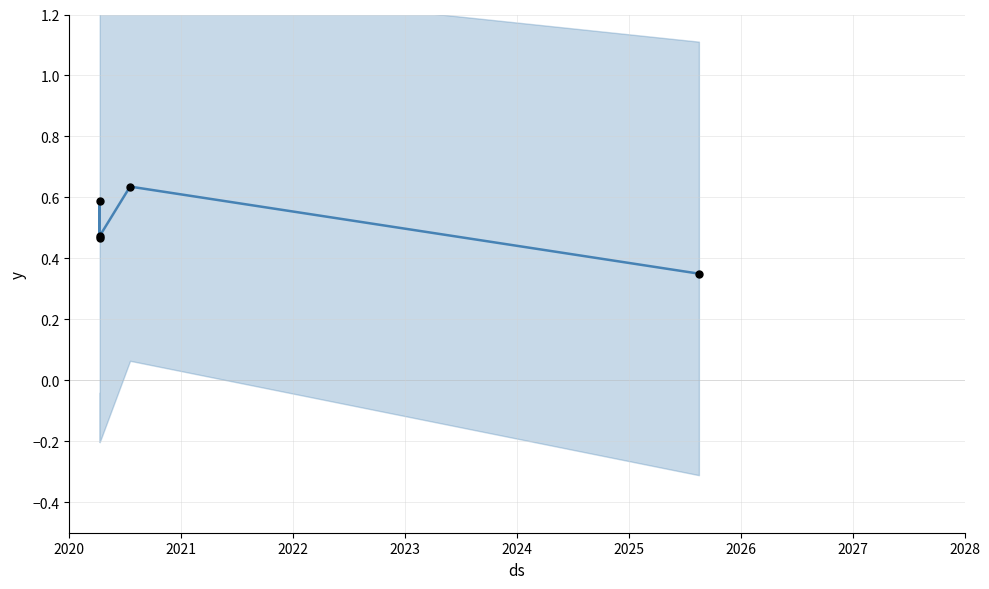

Which series has the largest total across all categories?

Mean